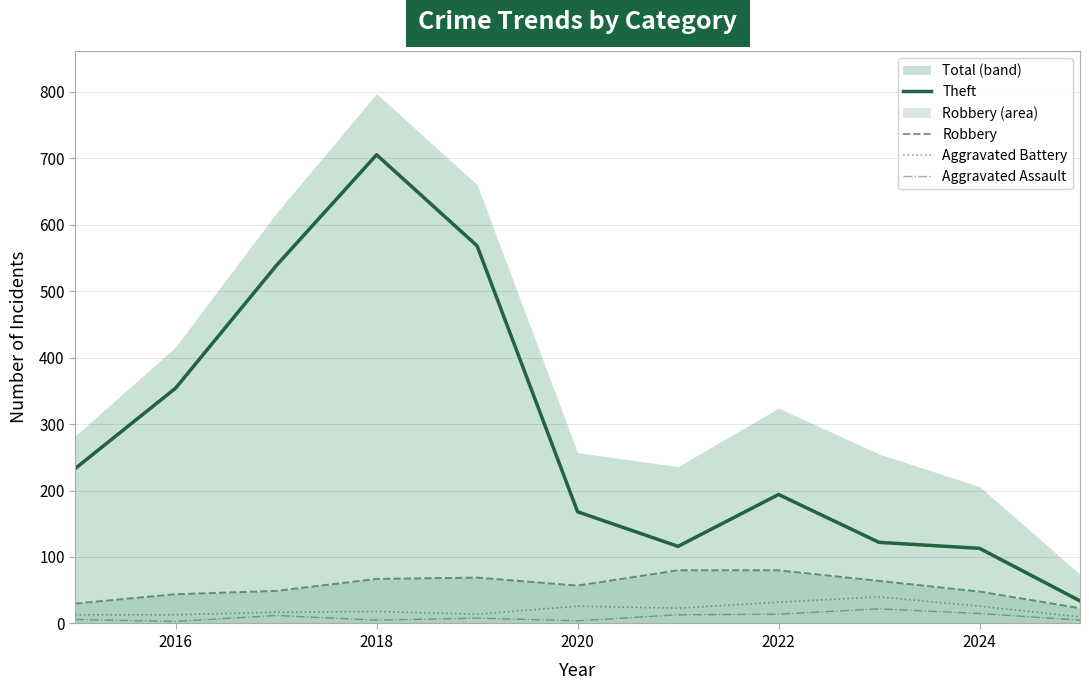

What is the lowest value of the Robbery series?

23